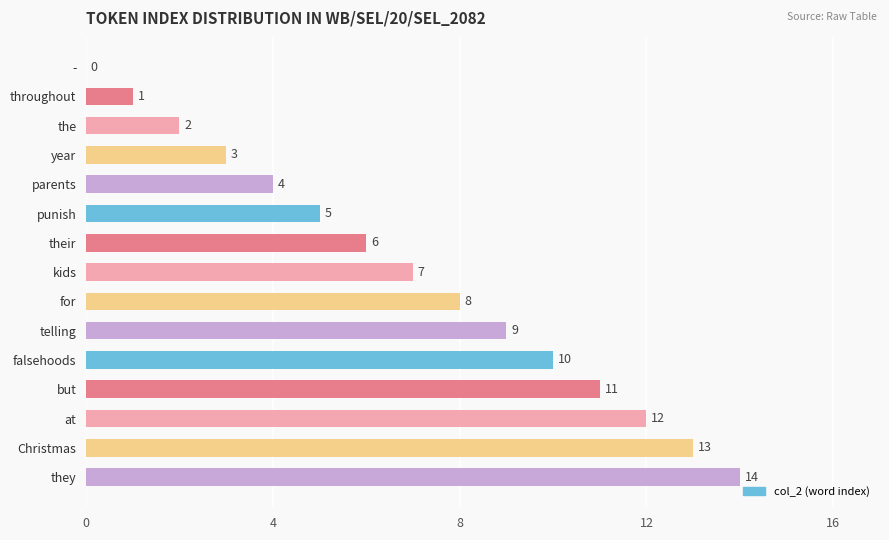

What is the sum of all values?

105